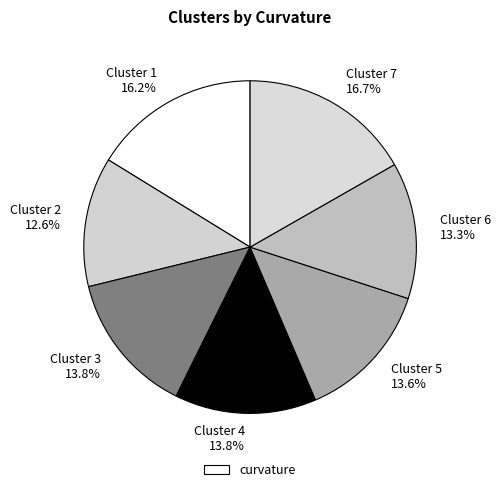

Does Cluster 1 account for over 50% of the chart?

No